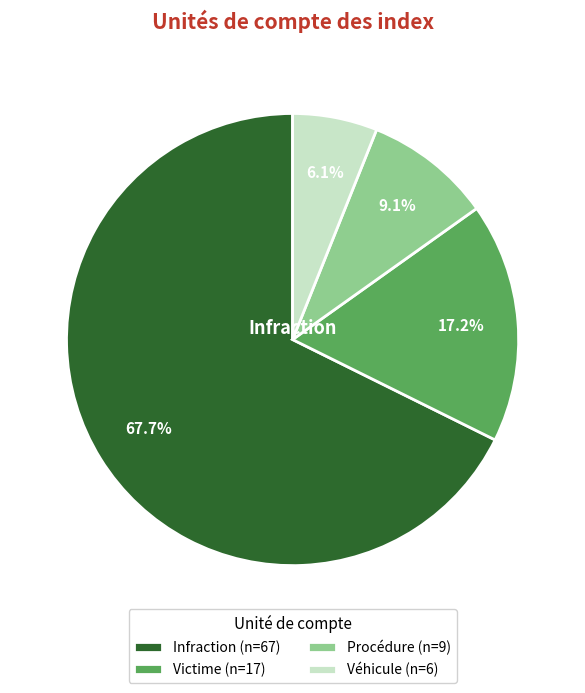

How many segments does this pie chart have?

4